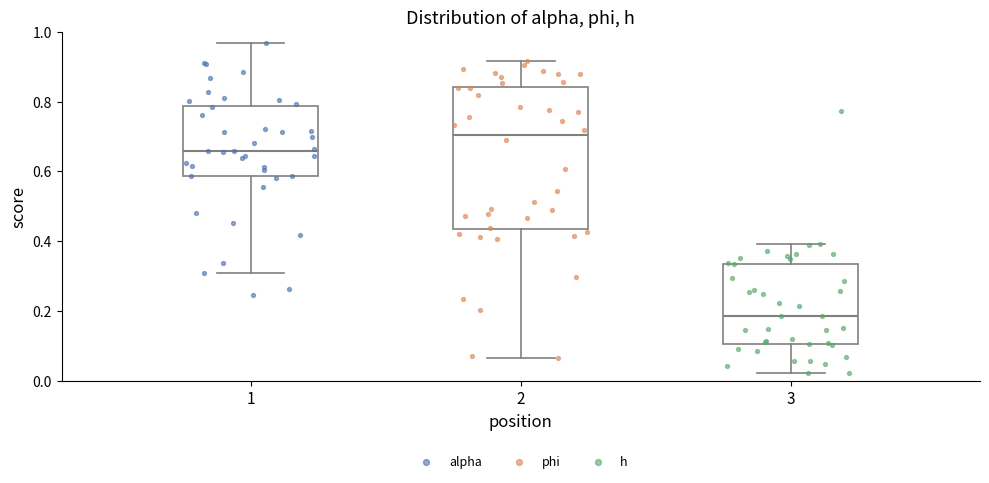

Reading left to right, transcribe this box plot: for each box, give where its median line is, the range the box spans, and where its two whiskers end, as read against the y-axis. The values are not printed on the chart, so give them approximately, as read against the axis.

1: median 0.66, box 0.58 to 0.78, whiskers 0.30 to 0.96
2: median 0.70, box 0.44 to 0.84, whiskers 0.06 to 0.92
3: median 0.18, box 0.10 to 0.34, whiskers 0.02 to 0.40